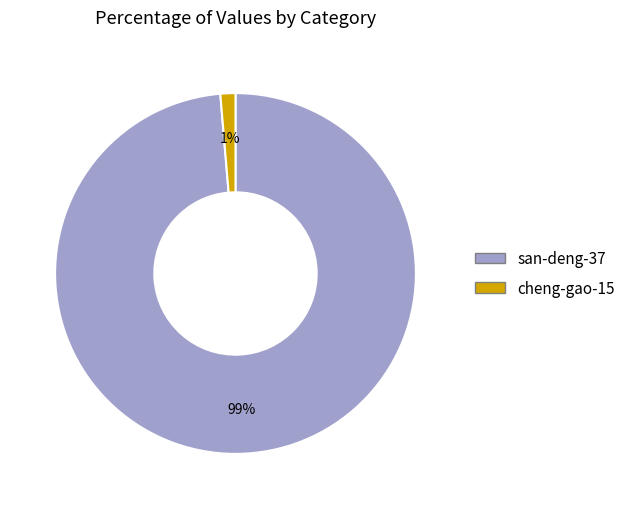

Is there any slice that represents more than half of the pie?

Yes